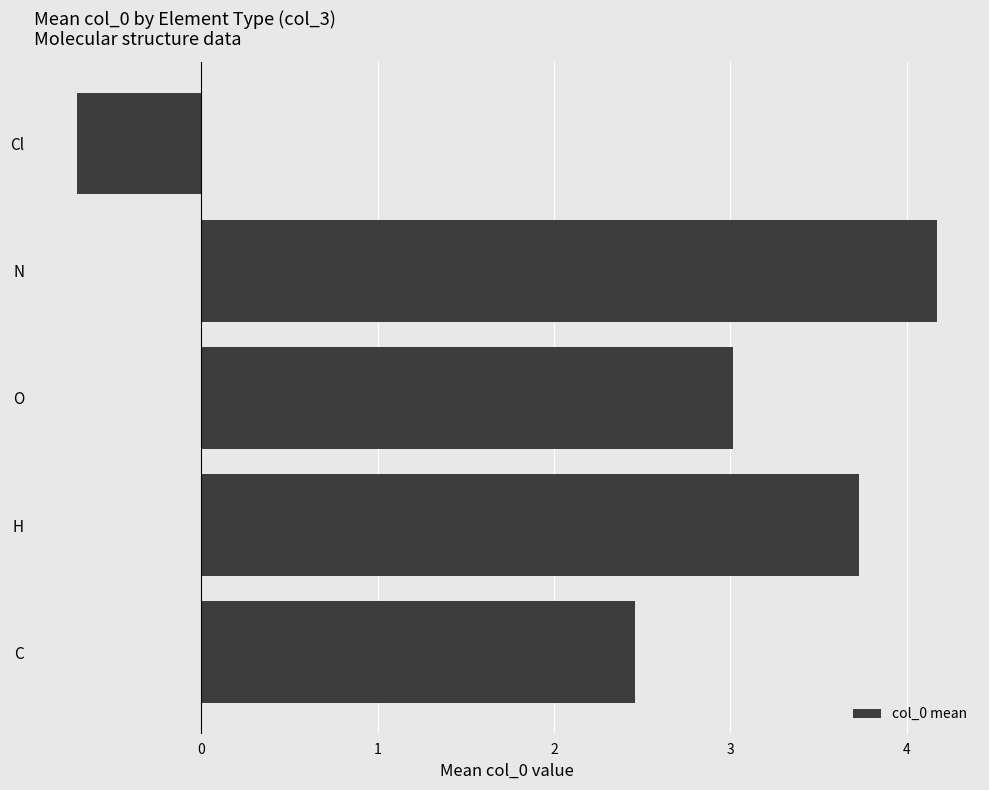

How many values are above zero?

4